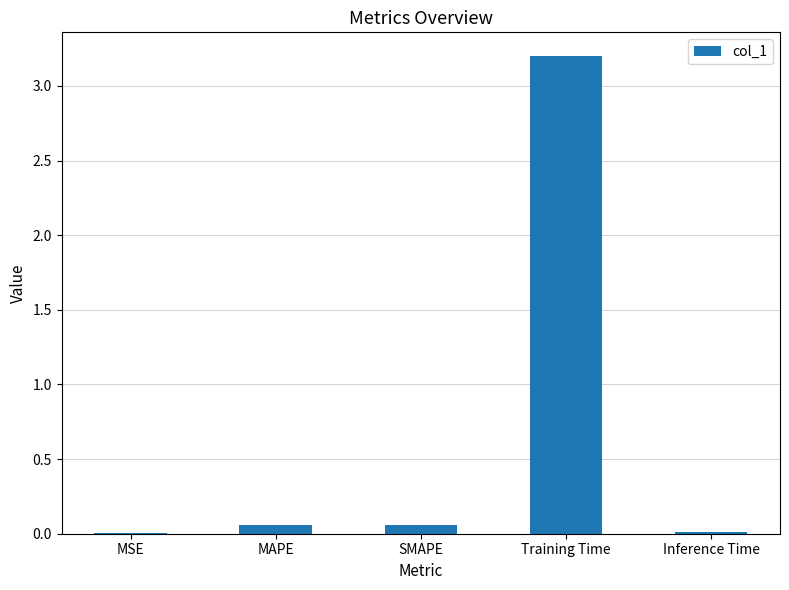

True or false: the data shows 4.8 at Training Time.

False